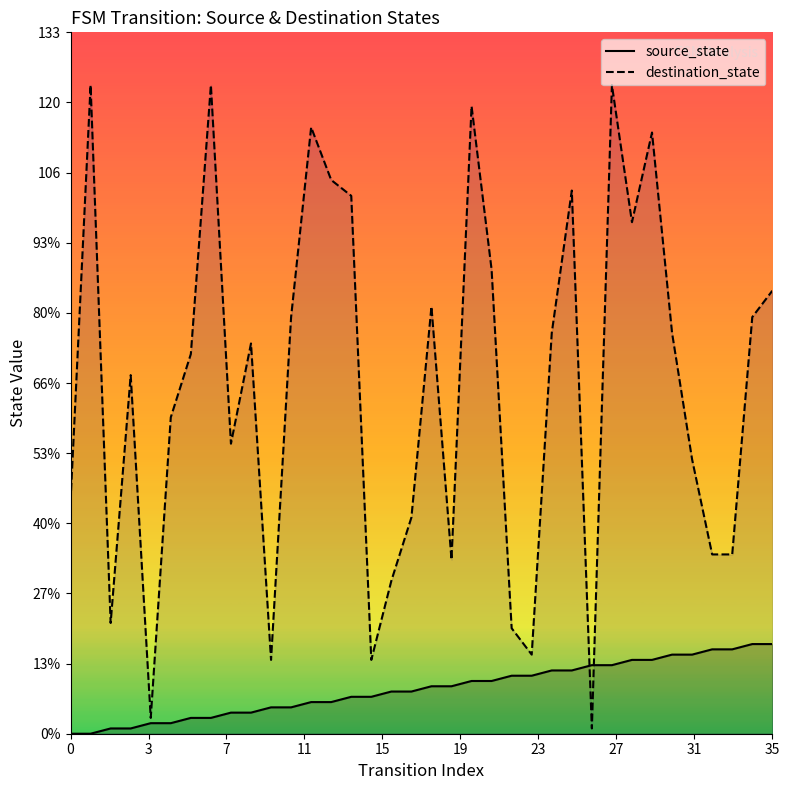

How many intersections are there between source_state and destination_state?

2